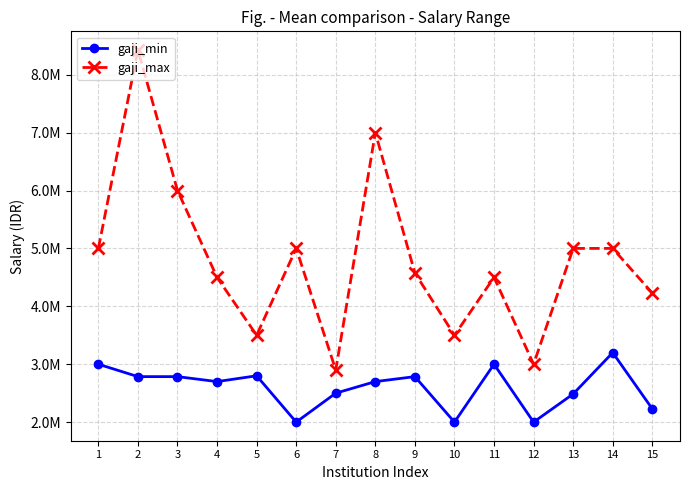

What are all the series names shown in the legend?

gaji_min, gaji_max